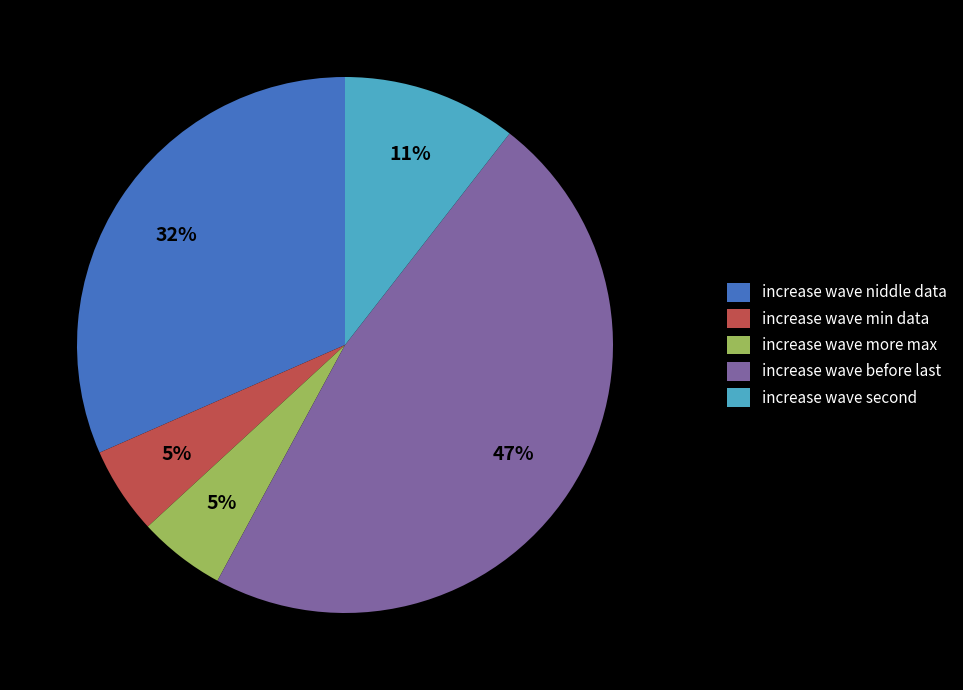

To the nearest percent, what is the average slice percentage?

20%